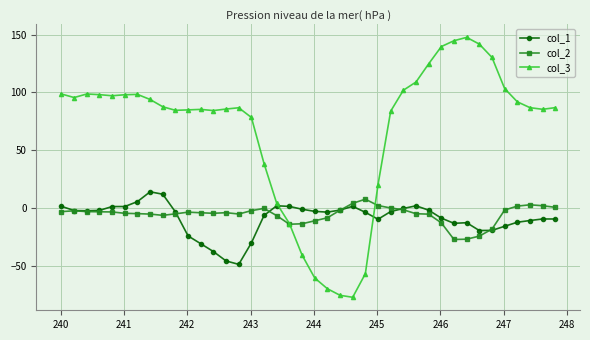

What is the difference between the maximum and minimum values in the col_2 series?

34.8